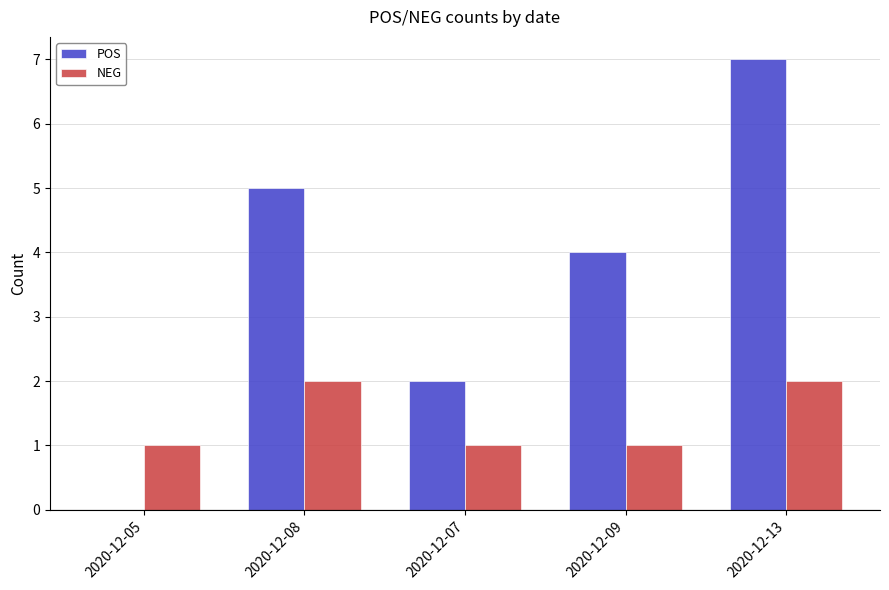

What are all the series names shown in the legend?

POS, NEG